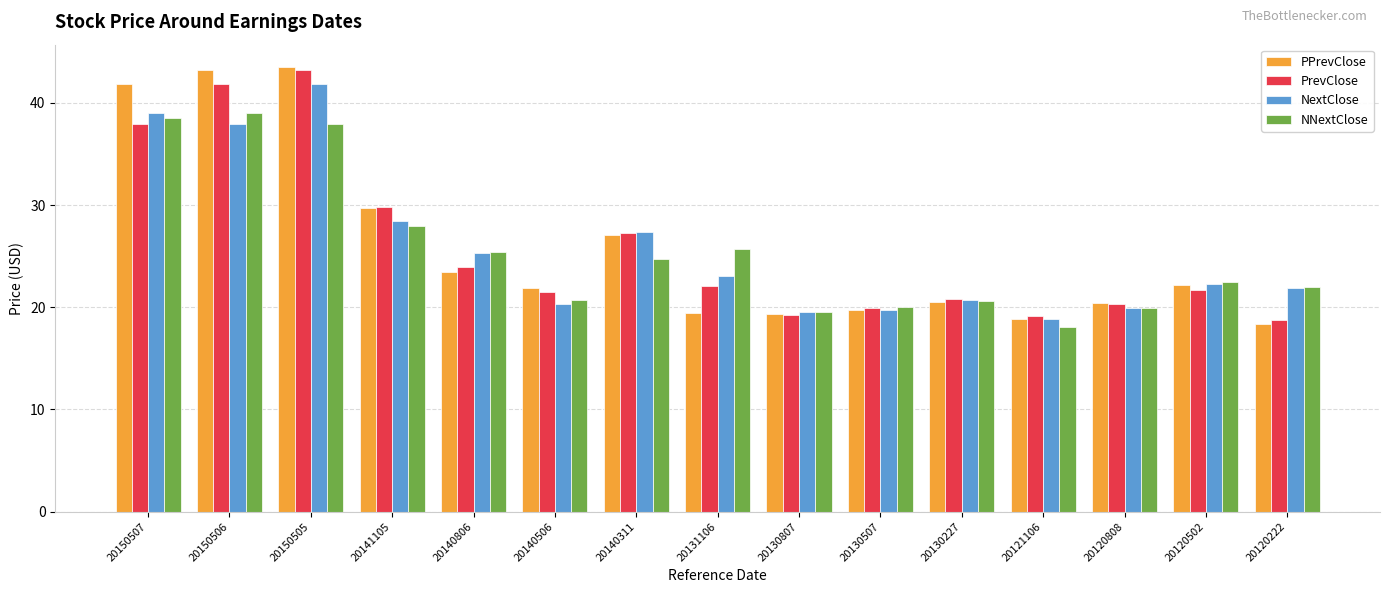

What is the lowest value of the PrevClose series?

18.7